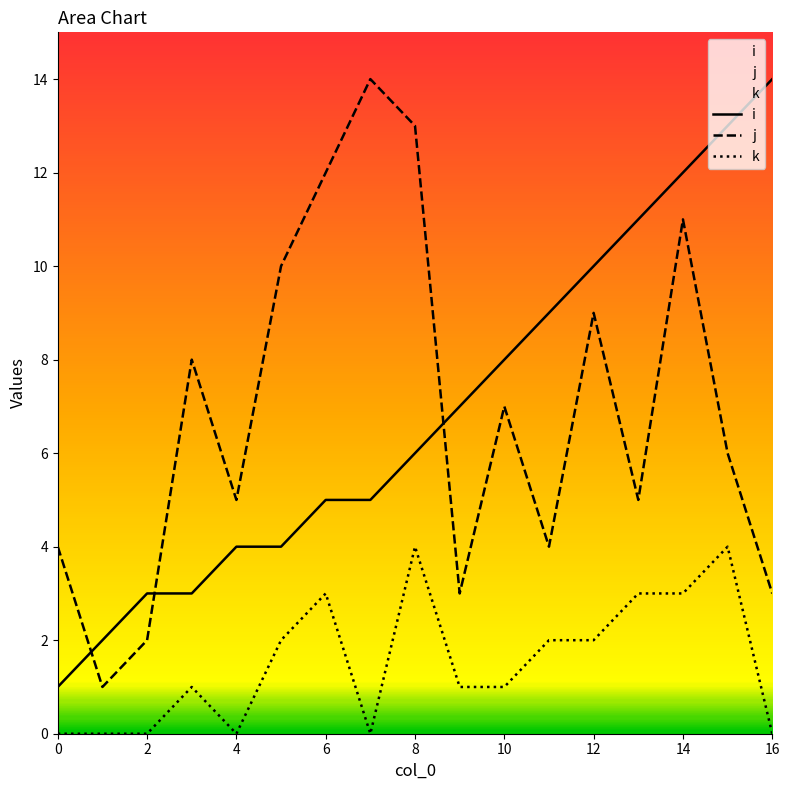

Count the number of data series in this chart.

3